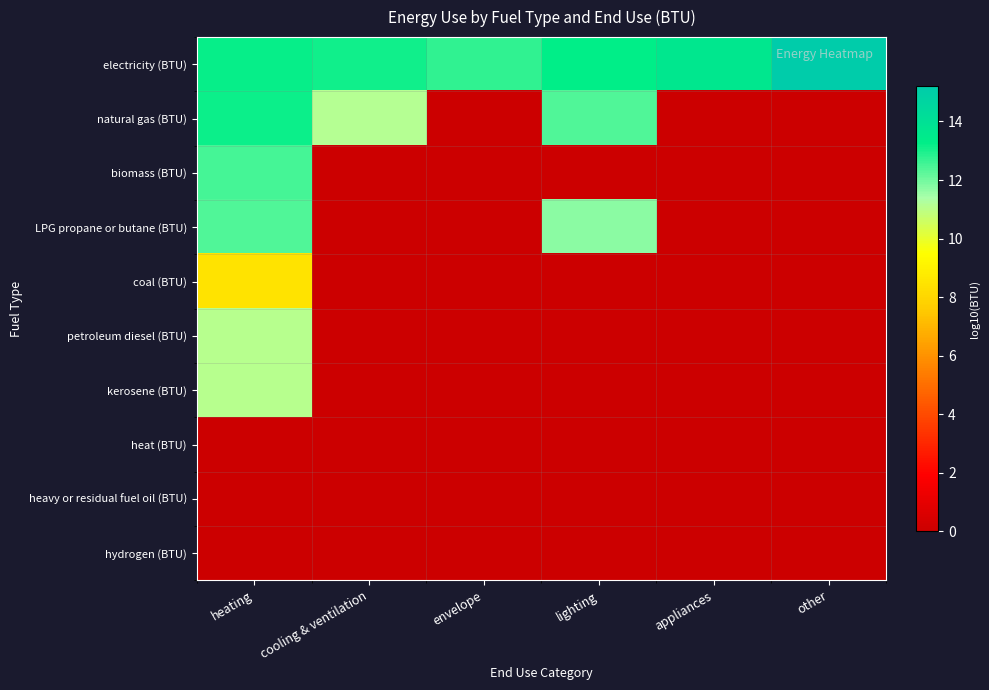

Reading left to right, extract all data points from this chart.

electricity (BTU): heating=13.2	cooling & ventilation=13.1	envelope=12.7	lighting=13.3	appliances=13.6	other=15.2
natural gas (BTU): heating=13.2	cooling & ventilation=11.1	envelope=0.0	lighting=12.4	appliances=0.0	other=0.0
biomass (BTU): heating=12.5	cooling & ventilation=0.0	envelope=0.0	lighting=0.0	appliances=0.0	other=0.0
LPG propane or butane (BTU): heating=12.4	cooling & ventilation=0.0	envelope=0.0	lighting=11.7	appliances=0.0	other=0.0
coal (BTU): heating=8.5	cooling & ventilation=0.0	envelope=0.0	lighting=0.0	appliances=0.0	other=0.0
petroleum diesel (BTU): heating=11.1	cooling & ventilation=0.0	envelope=0.0	lighting=0.0	appliances=0.0	other=0.0
kerosene (BTU): heating=11.1	cooling & ventilation=0.0	envelope=0.0	lighting=0.0	appliances=0.0	other=0.0
heat (BTU): heating=0.0	cooling & ventilation=0.0	envelope=0.0	lighting=0.0	appliances=0.0	other=0.0
heavy or residual fuel oil (BTU): heating=0.0	cooling & ventilation=0.0	envelope=0.0	lighting=0.0	appliances=0.0	other=0.0
hydrogen (BTU): heating=0.0	cooling & ventilation=0.0	envelope=0.0	lighting=0.0	appliances=0.0	other=0.0